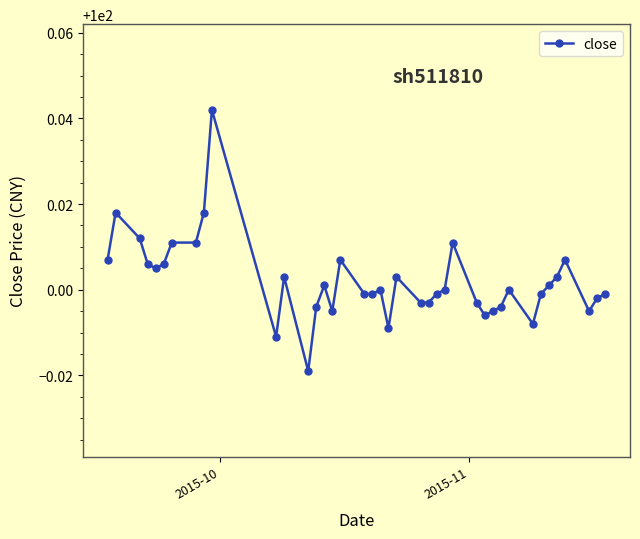

What is the sum of all values?

4000.1